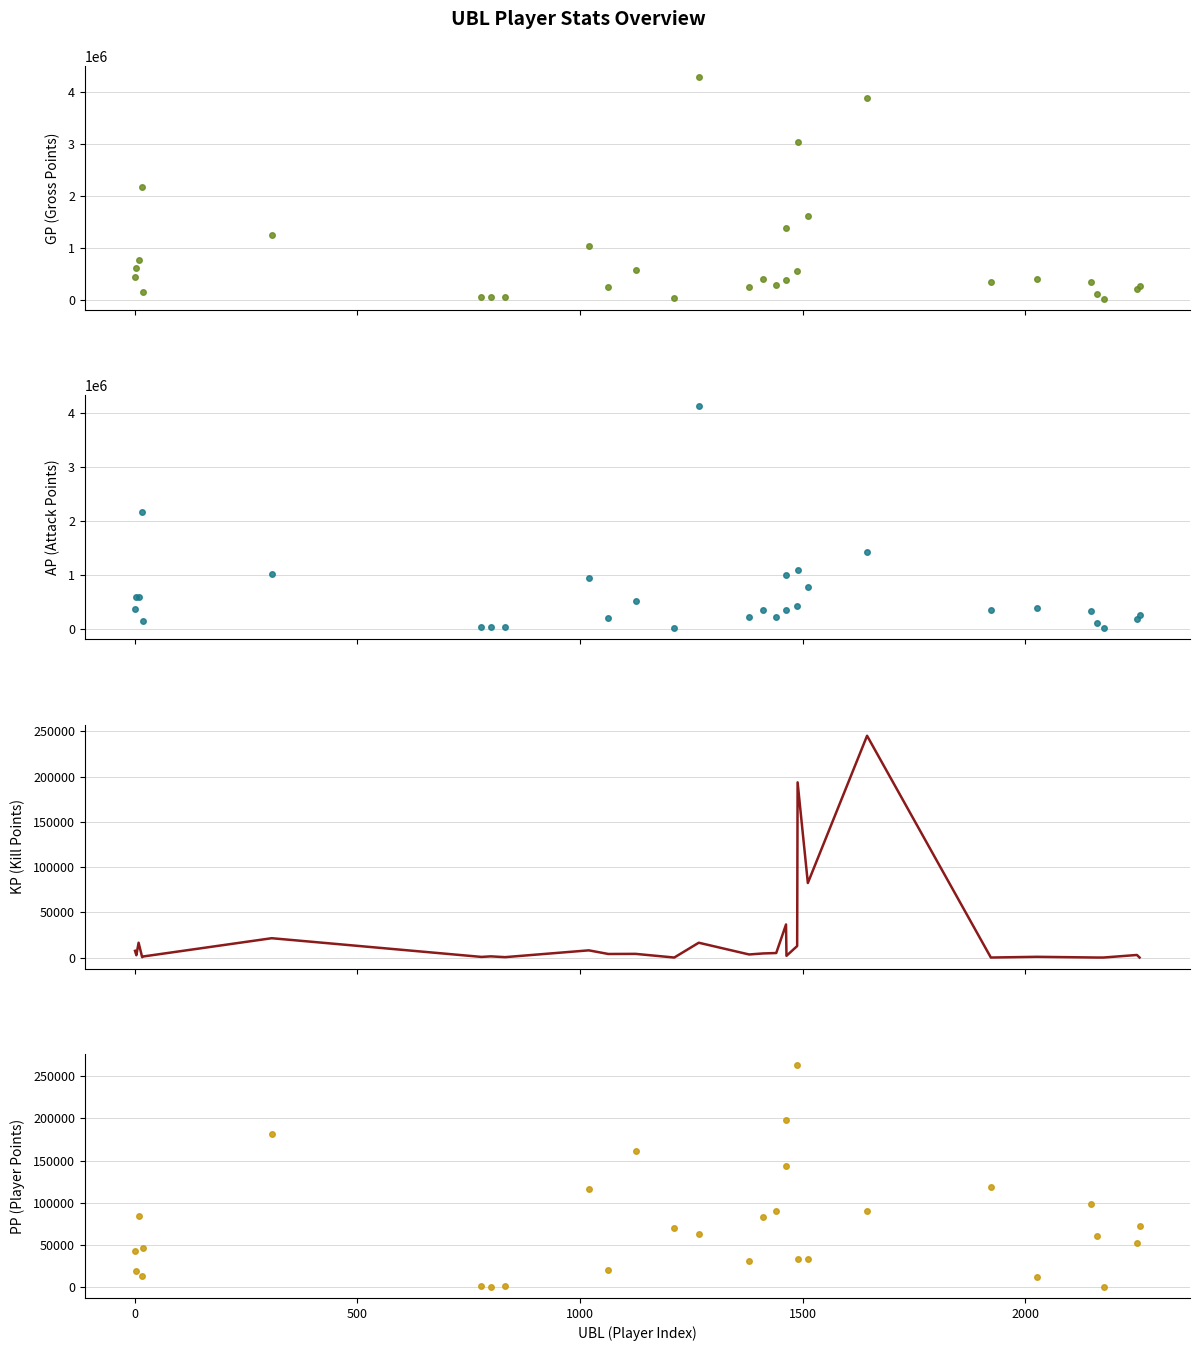

How many lines are shown in the chart?

4